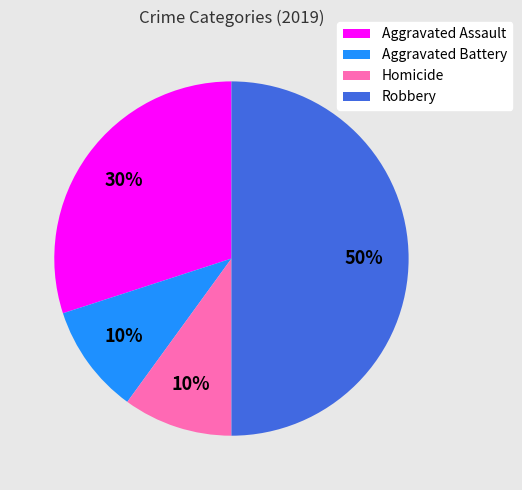

What is the largest slice in the pie chart?

Robbery